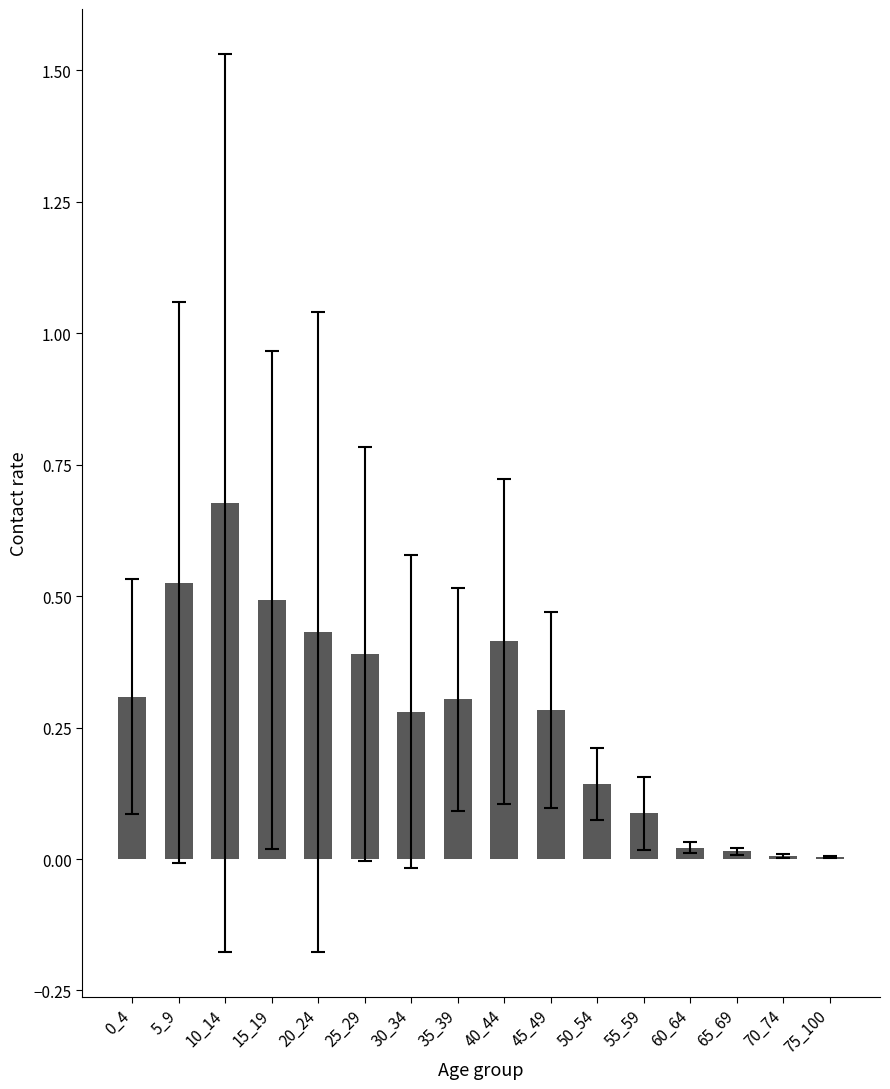

What is the sum of the values at 25_29 and 15_19?

0.9